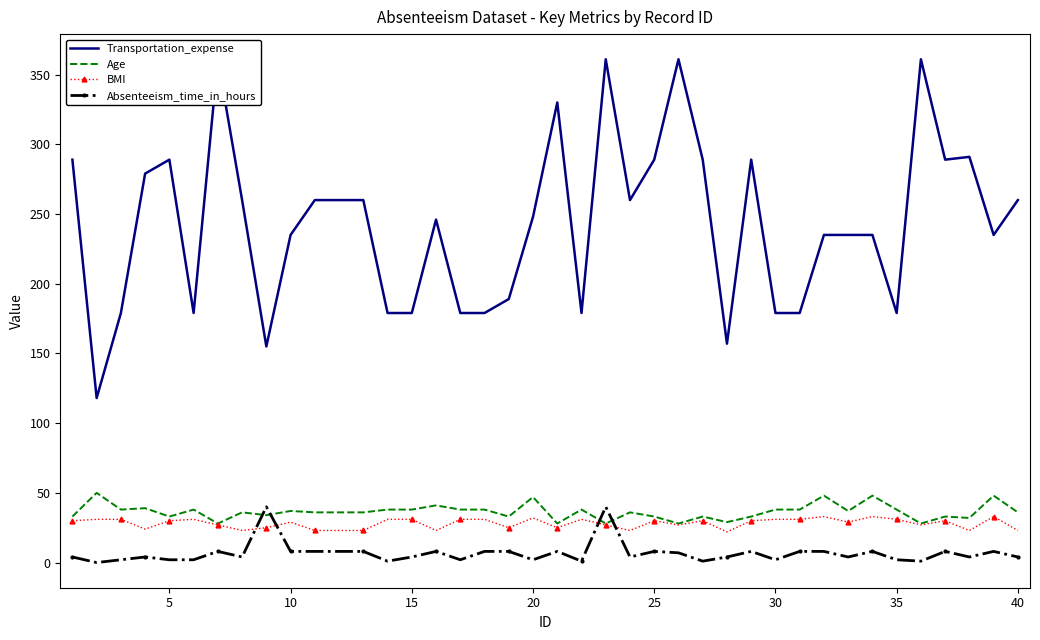

The Absenteeism_time_in_hours series shows 2 at 30. True or false?

True